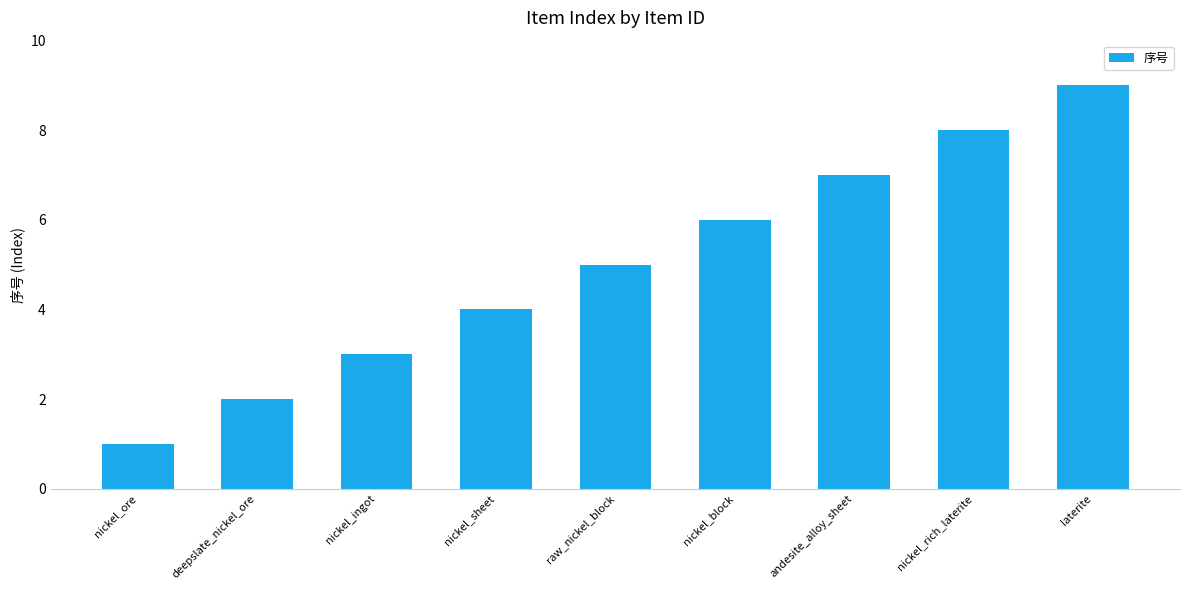

Approximately how many times larger is the value at nickel_block compared to nickel_ingot?

2.0